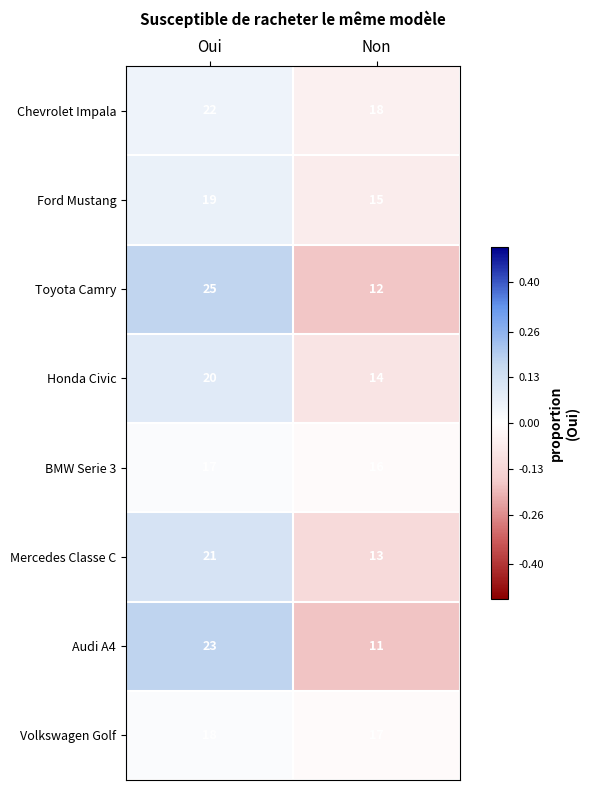

Reading left to right, transcribe all the data shown in this chart.

Chevrolet Impala: Oui=22	Non=18
Ford Mustang: Oui=19	Non=15
Toyota Camry: Oui=25	Non=12
Honda Civic: Oui=20	Non=14
BMW Serie 3: Oui=17	Non=16
Mercedes Classe C: Oui=21	Non=13
Audi A4: Oui=23	Non=11
Volkswagen Golf: Oui=18	Non=17